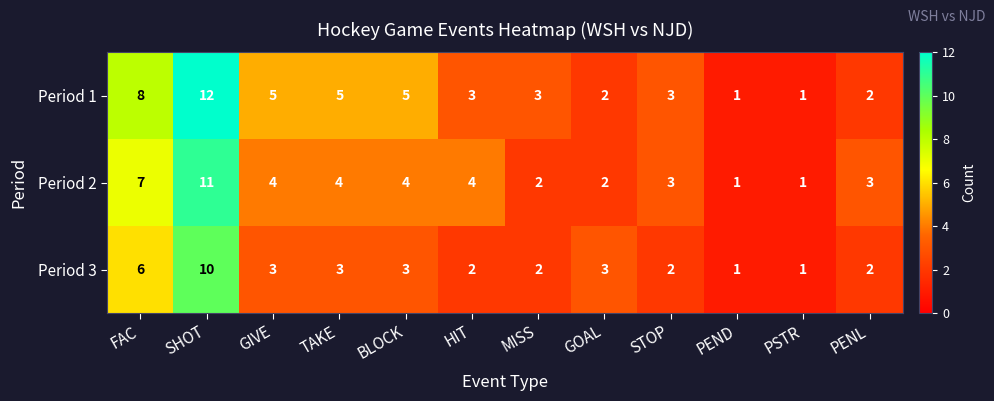

Which category has the highest value across all series?

SHOT